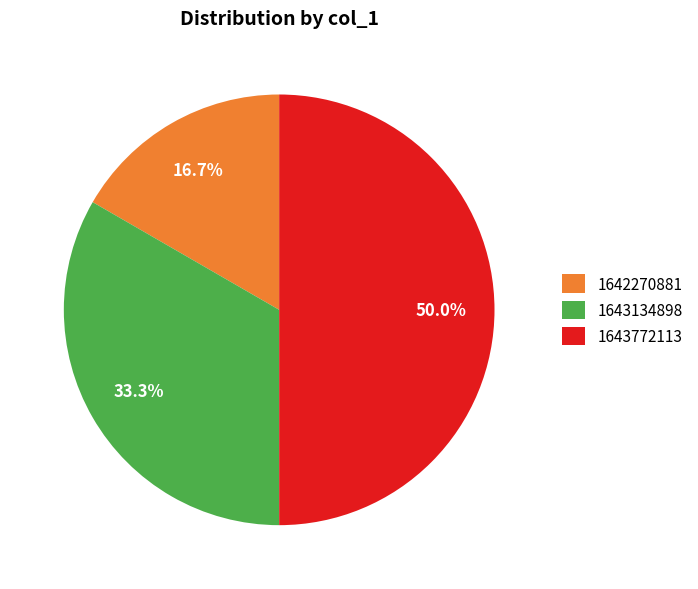

Combined, what portion of the pie is 1643772113 and 1643134898?

83.3%